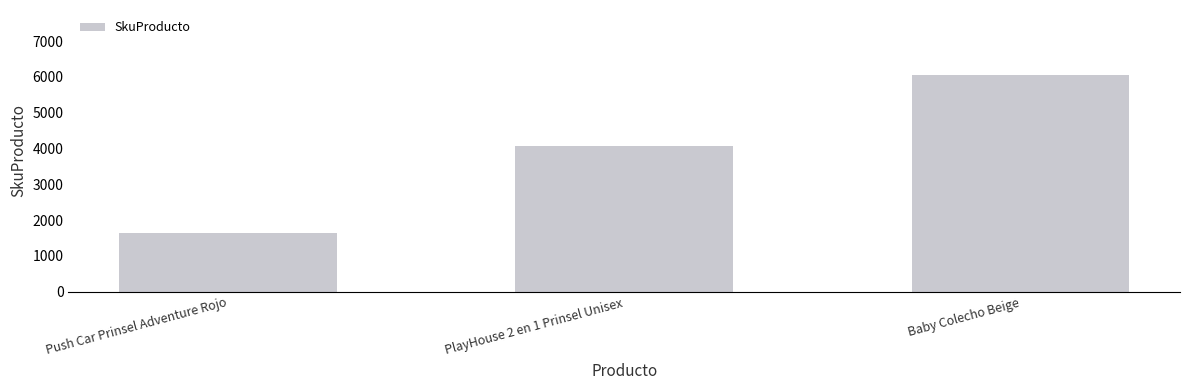

Approximately how many times larger is the value at PlayHouse 2 en 1 Prinsel Unisex compared to Push Car Prinsel Adventure Rojo?

2.5